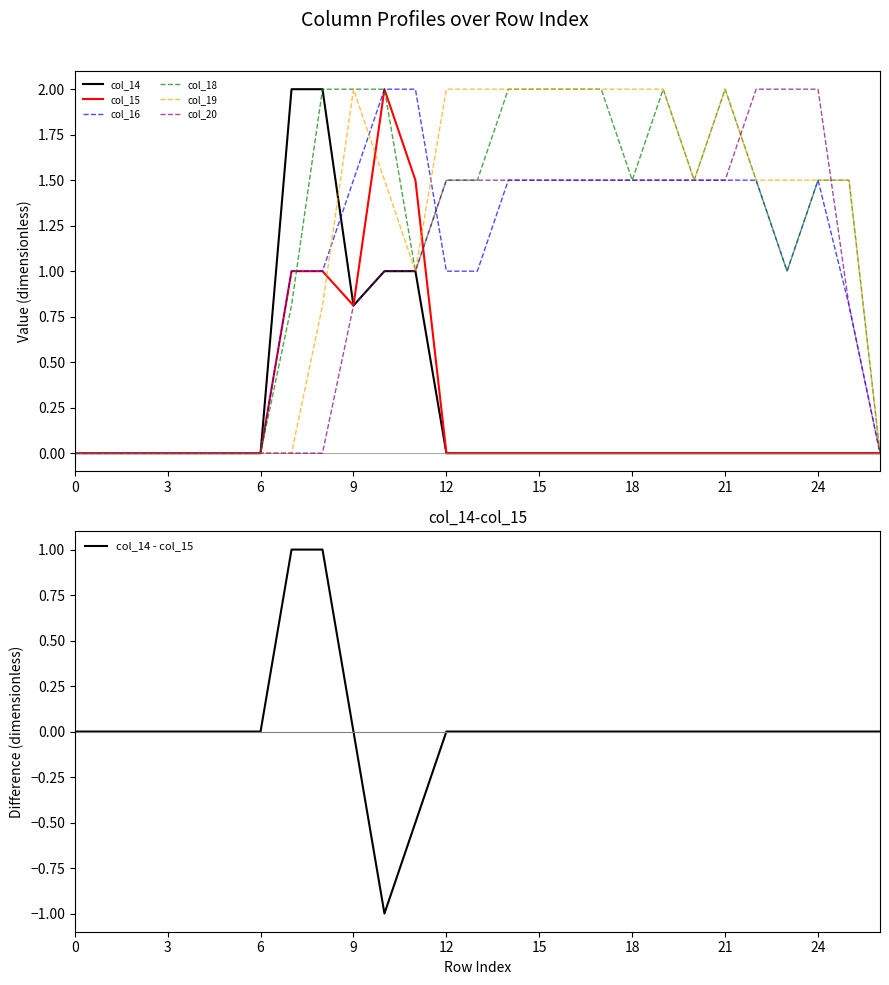

Which series has the largest range (max minus min)?

col_14